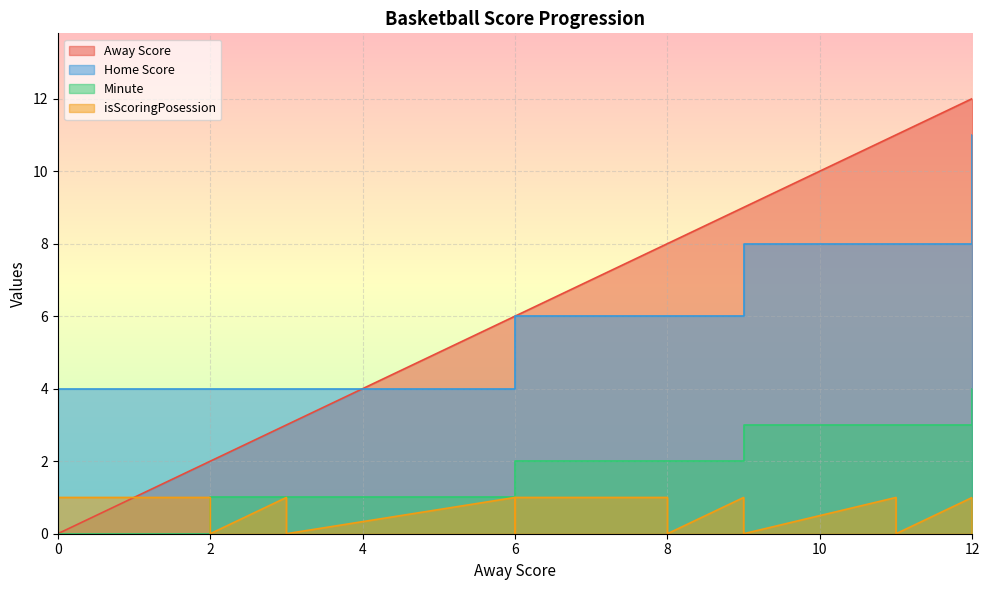

Count the number of categories in the chart.

40